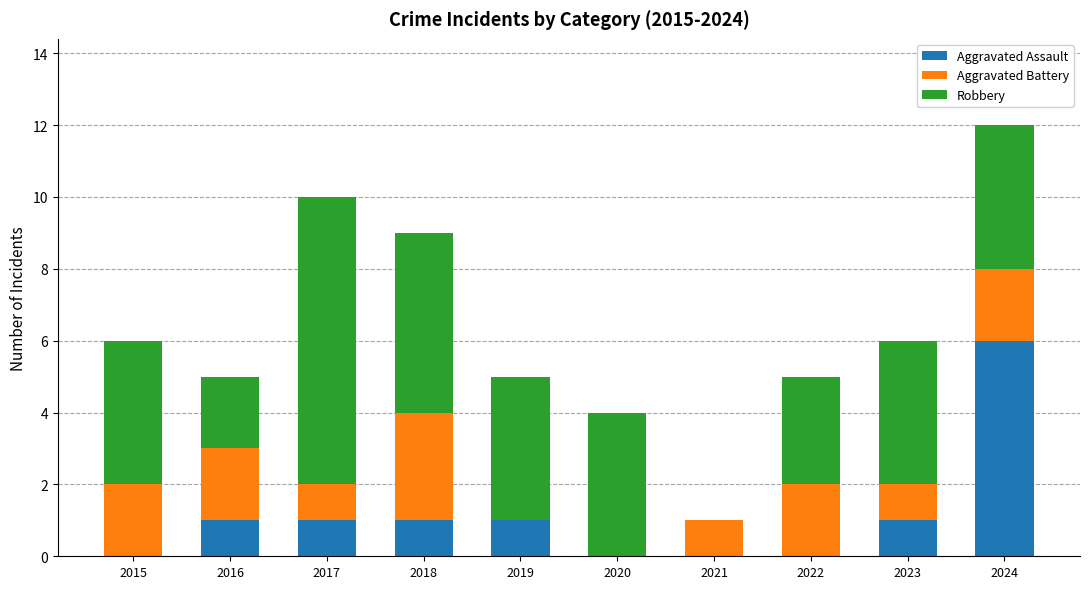

At which label does Aggravated Assault reach its peak?

2024